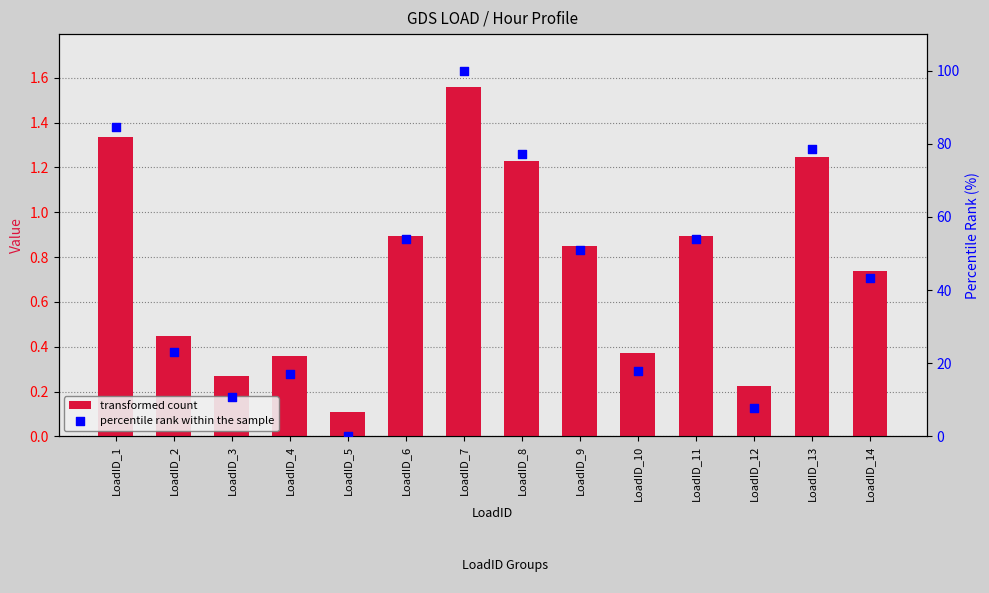

Which series has the widest spread of Y values?

percentile rank within the sample